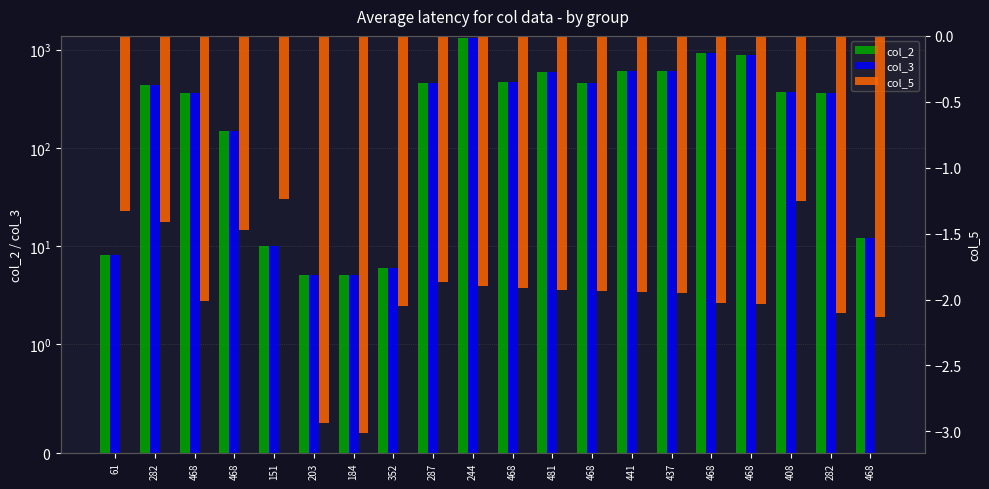

What is the sum of the col_2 values at 244 and 282?

1753.0